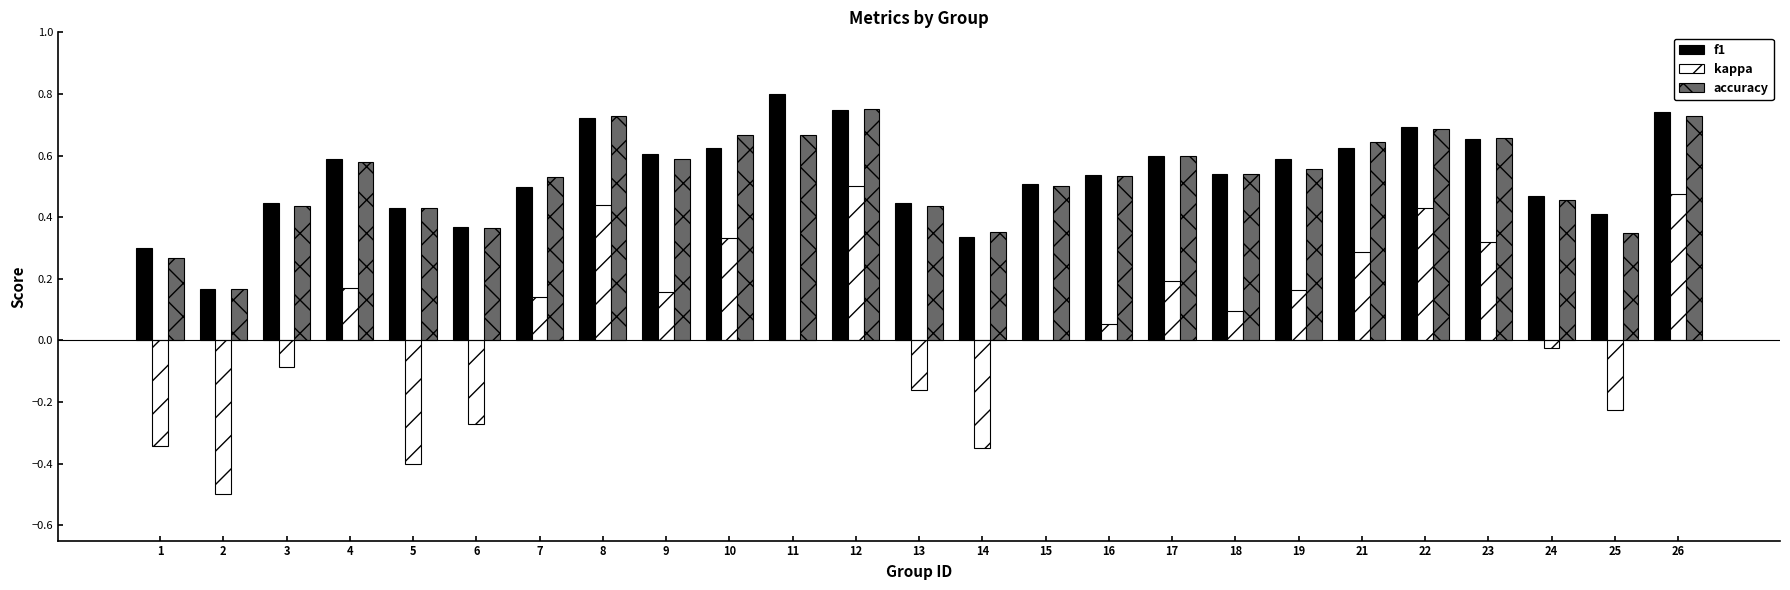

True or false: kappa has a value of -0.1 at 25.

False